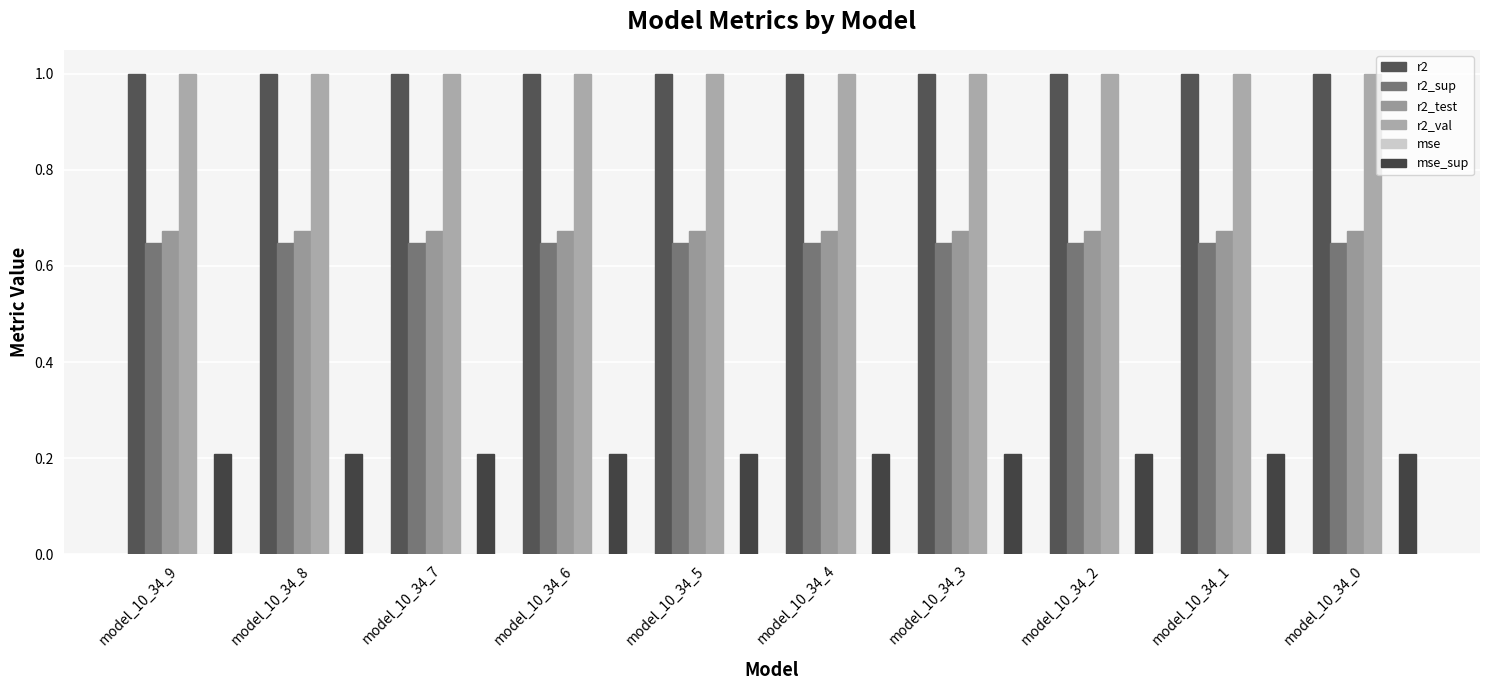

What is the sum of all r2_sup values?

6.5